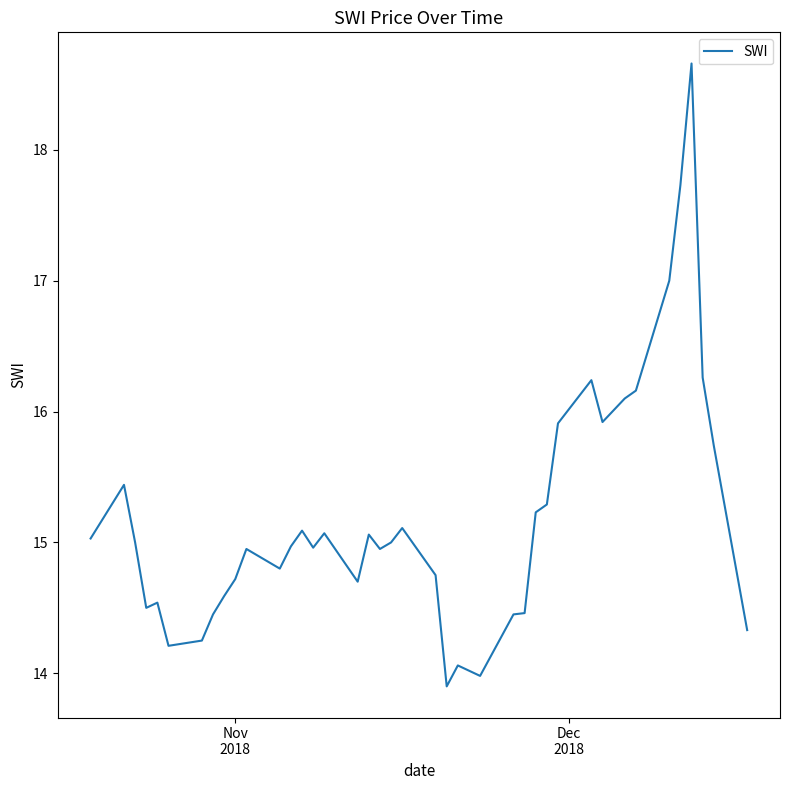

What is the maximum value shown in the chart?

18.7